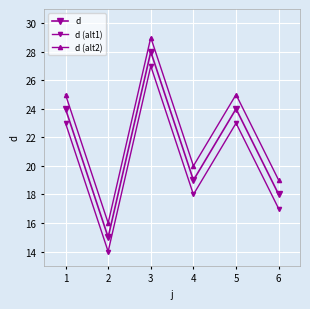

True or false: d (alt1) and d cross at least once.

False